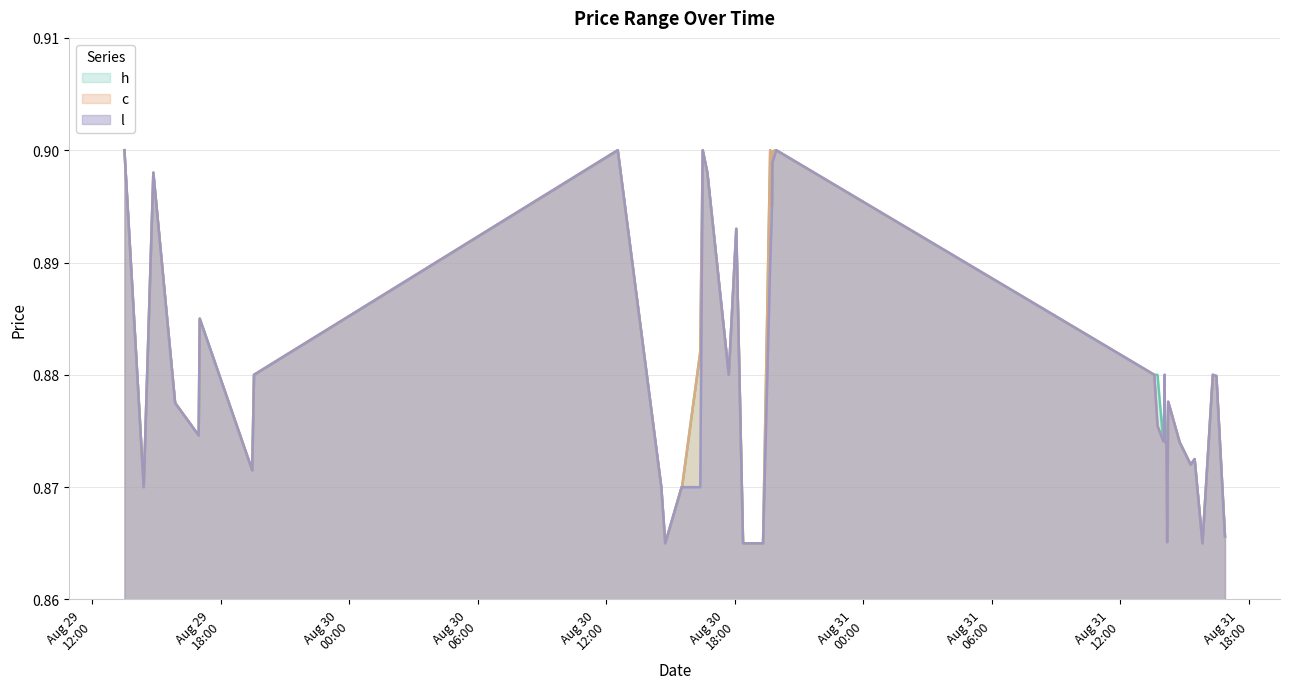

Which has a higher value, 2023-08-31 15:17:00 or 2023-08-31 14:00:00?

2023-08-31 14:00:00